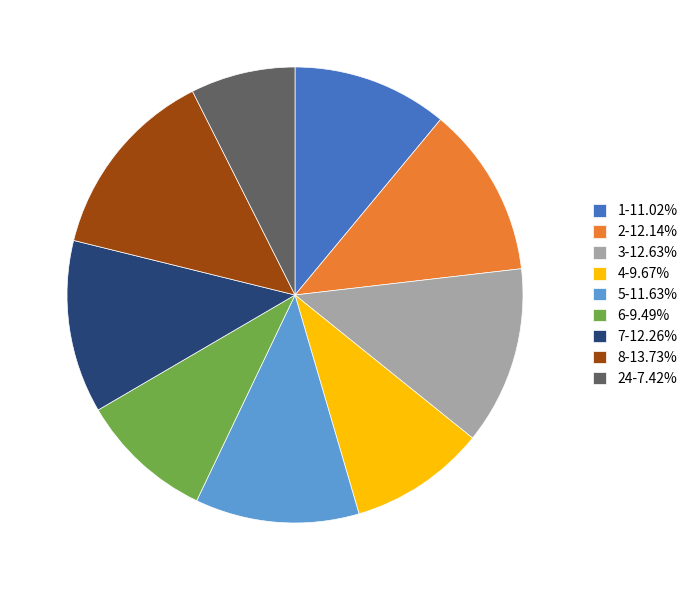

Approximately how many times larger is the value at 24-7.42% compared to 2-12.14%?

0.6